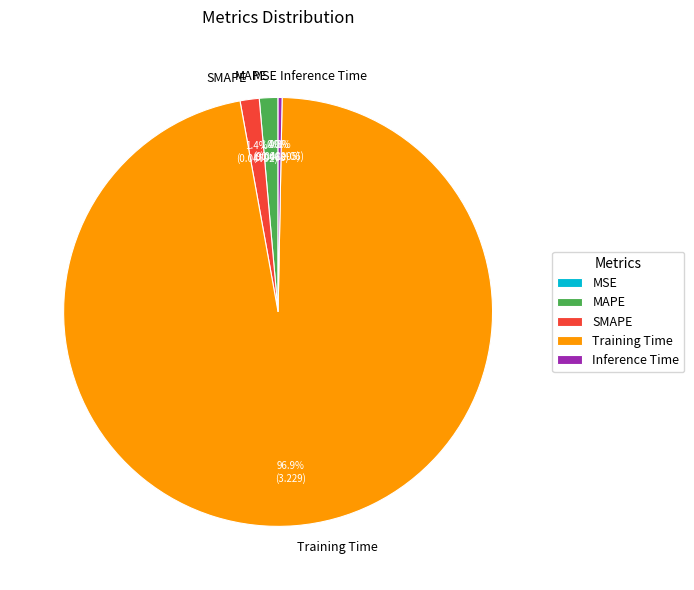

Is there a majority slice in this chart?

Yes